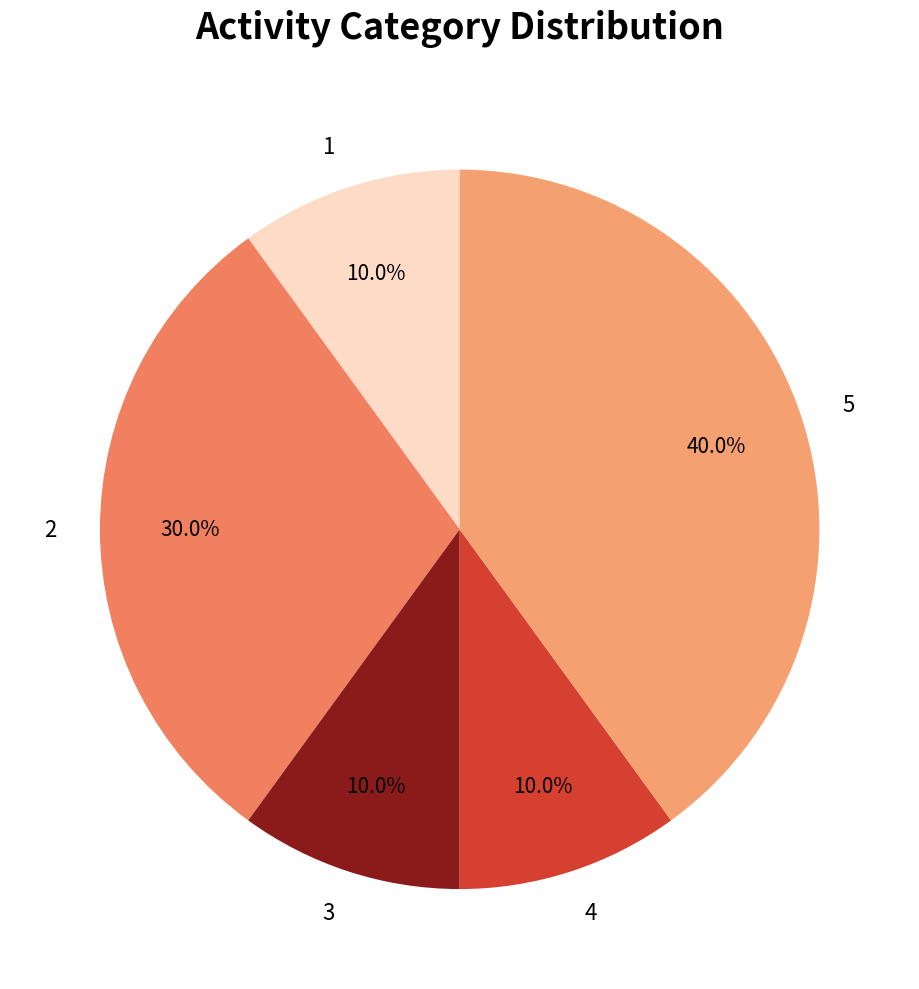

To the nearest percent, what is the average slice percentage?

20%